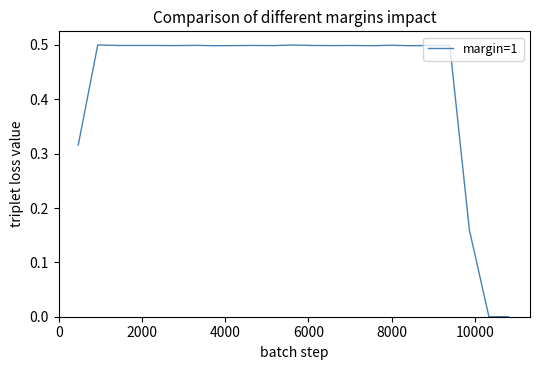

What is the maximum value shown in the chart?

0.5